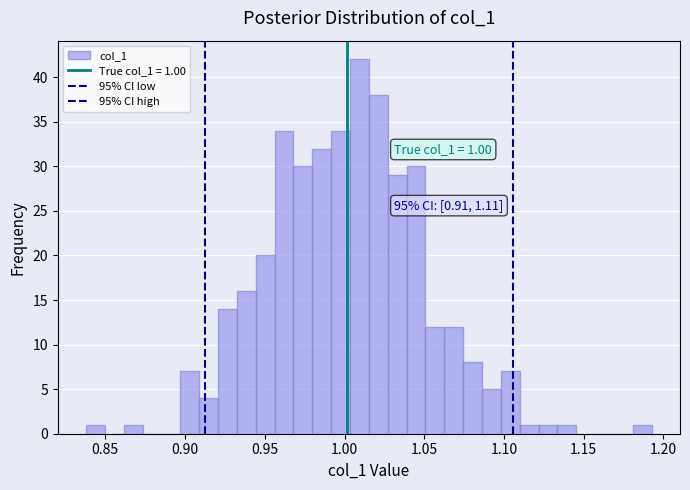

Read against the x-axis, roughly where is the centre of the tallest bar?

1.010